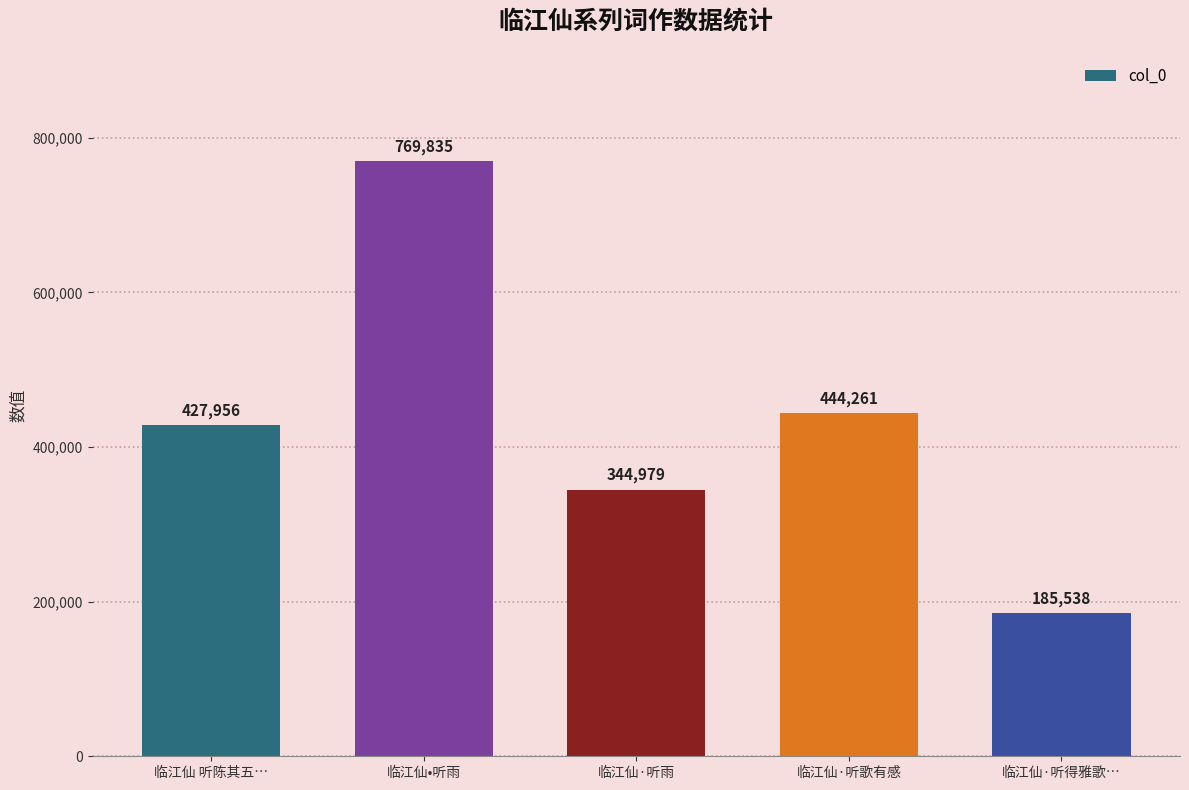

Between 临江仙•听雨 and 临江仙·听得雅歌…, which is larger?

临江仙•听雨